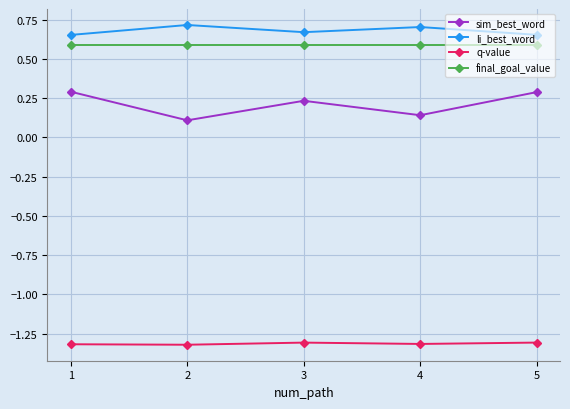

The li_best_word series shows 0.7 at 3. True or false?

True